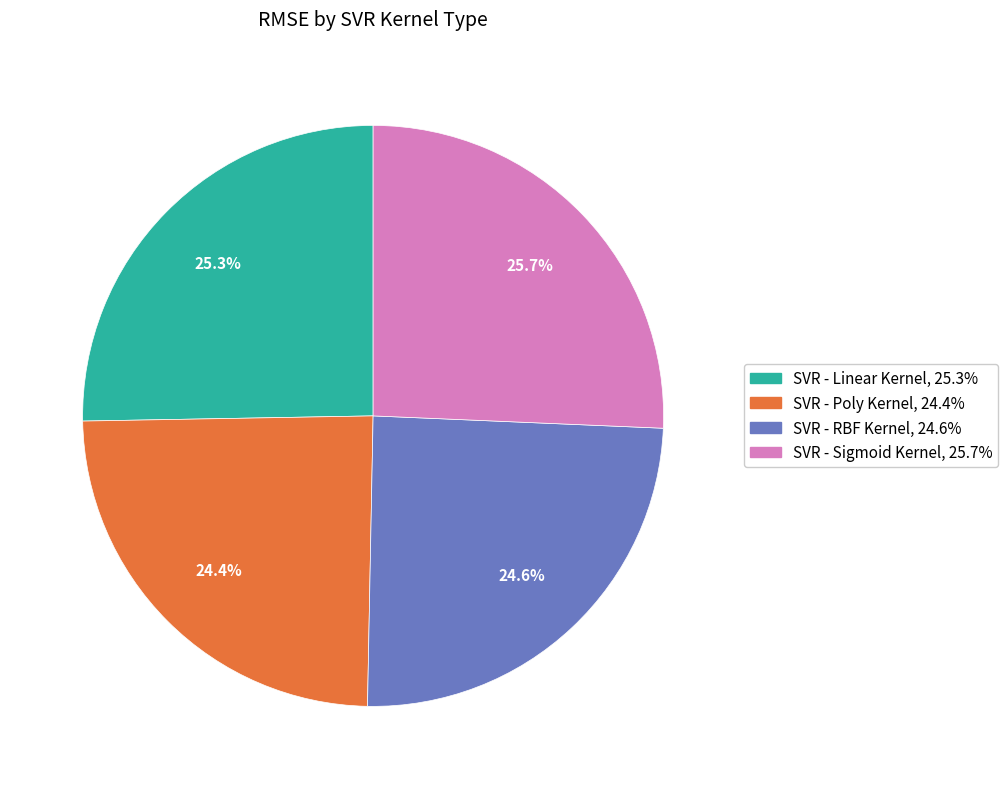

Approximately how many times larger is the value at SVR - Linear Kernel compared to SVR - Poly Kernel?

1.0